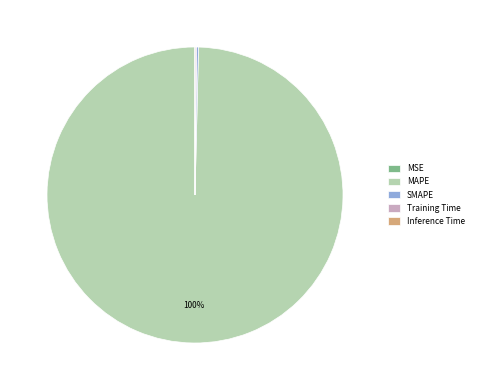

Is it true that MAPE is 90% of the pie?

False